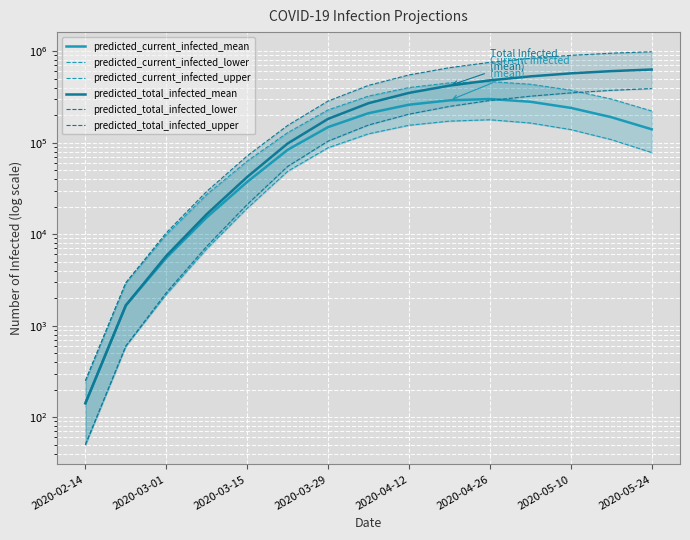

What are all the series names shown in the legend?

predicted_current_infected_mean, predicted_current_infected_lower, predicted_current_infected_upper, predicted_total_infected_mean, predicted_total_infected_lower, predicted_total_infected_upper